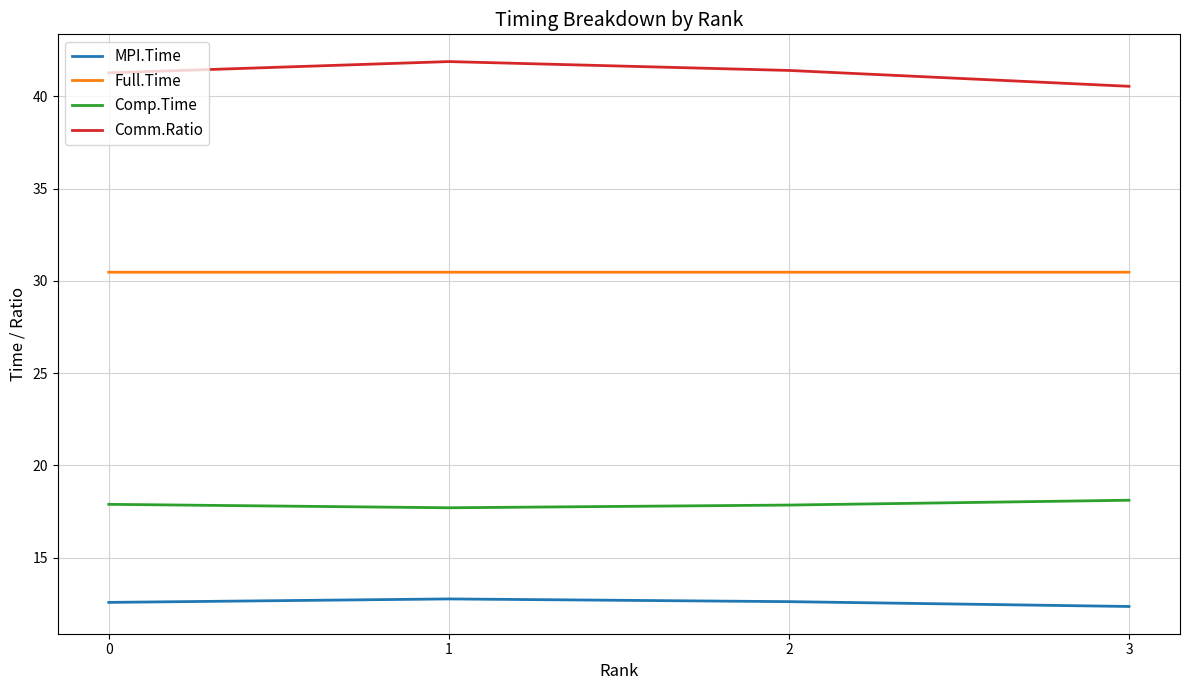

At 1, list the series in order from largest to smallest.

Comm.Ratio, Full.Time, Comp.Time, MPI.Time